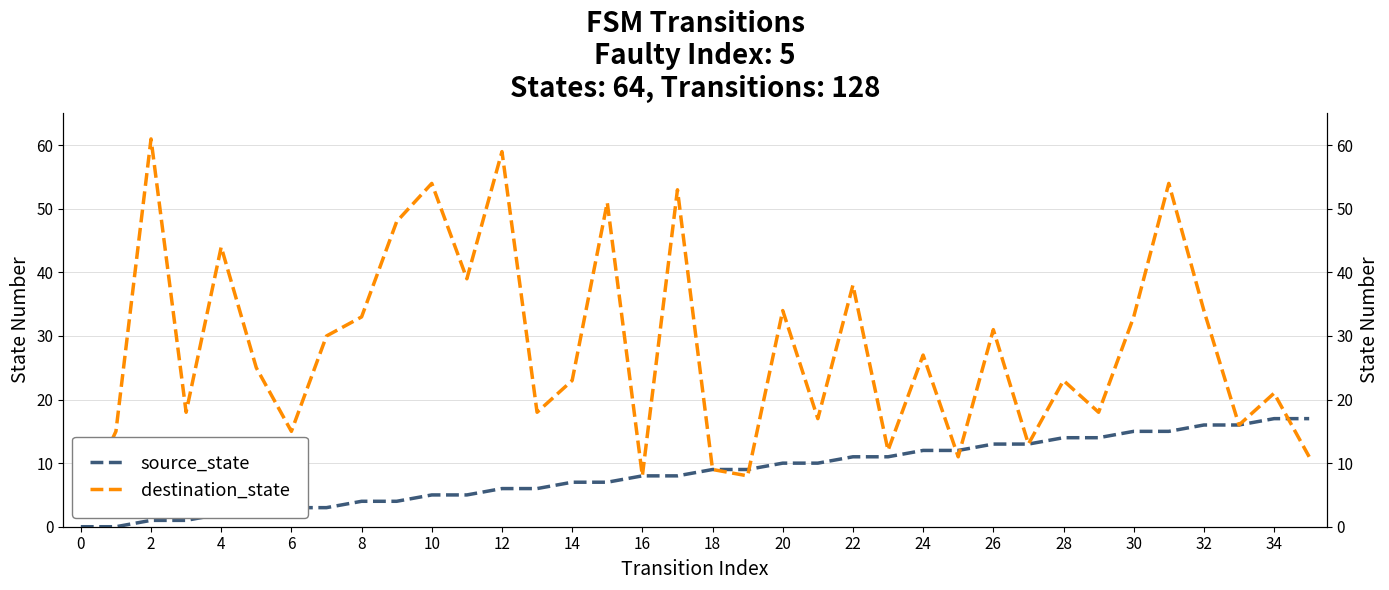

What is the difference between the second highest and second lowest values in the destination_state series?

51